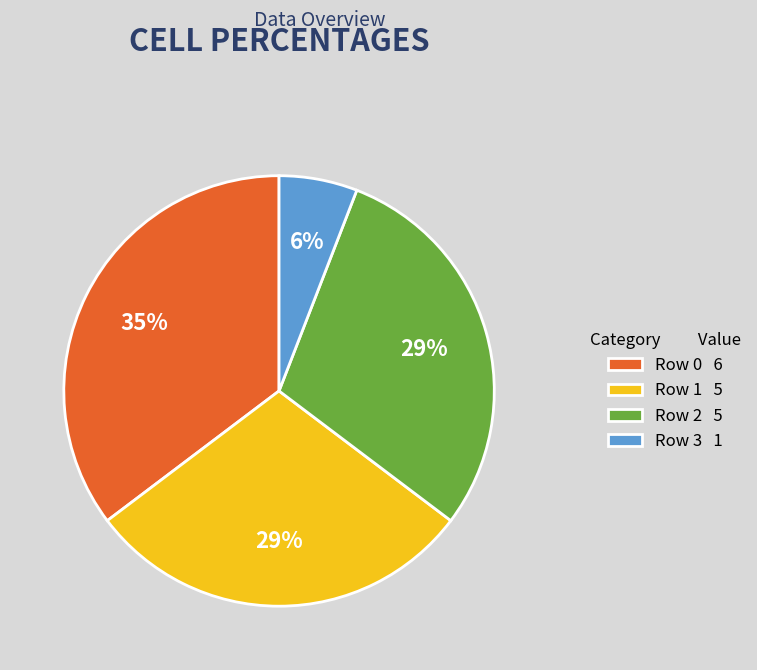

Does Row 3 represent more than half of the total?

No